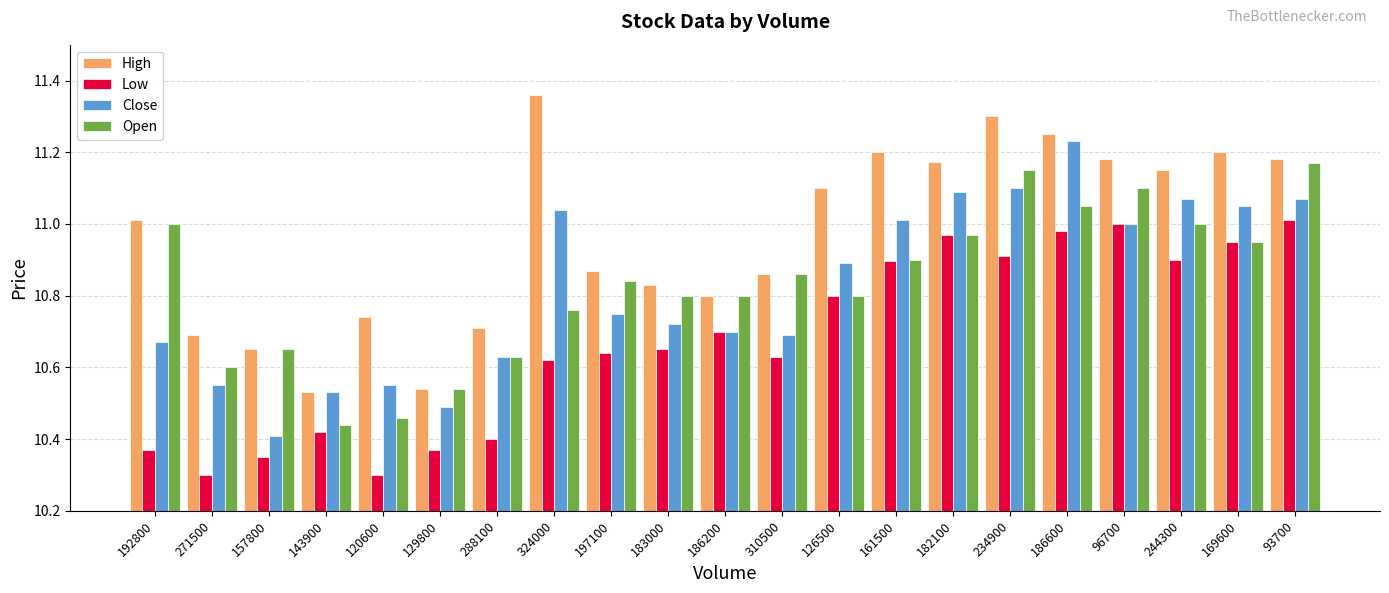

Where is Close nearest to the value 10?

157800